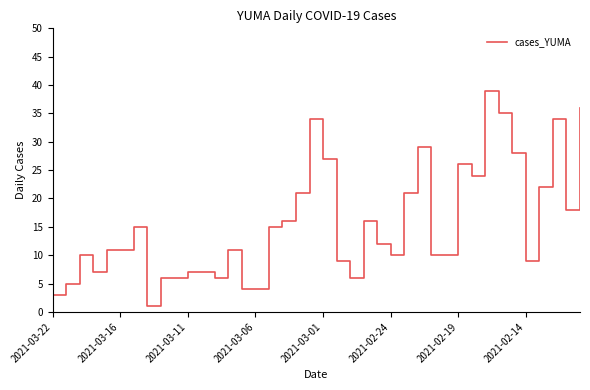

Is this an area chart (filled region under the line)?

No